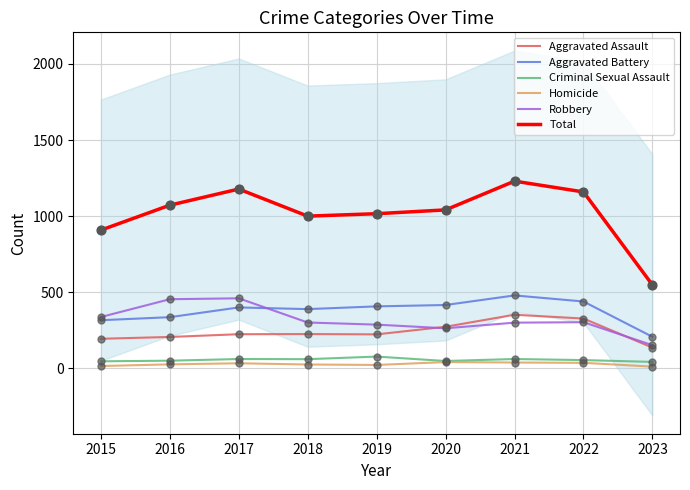

Is the value of Homicide at 2017 greater than the value of Robbery at 2020?

No